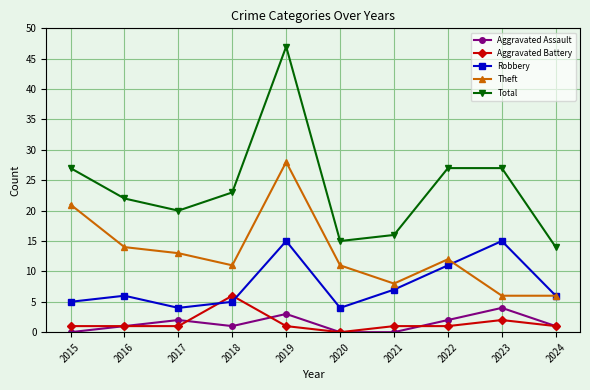

How many categories are shown in the chart?

10